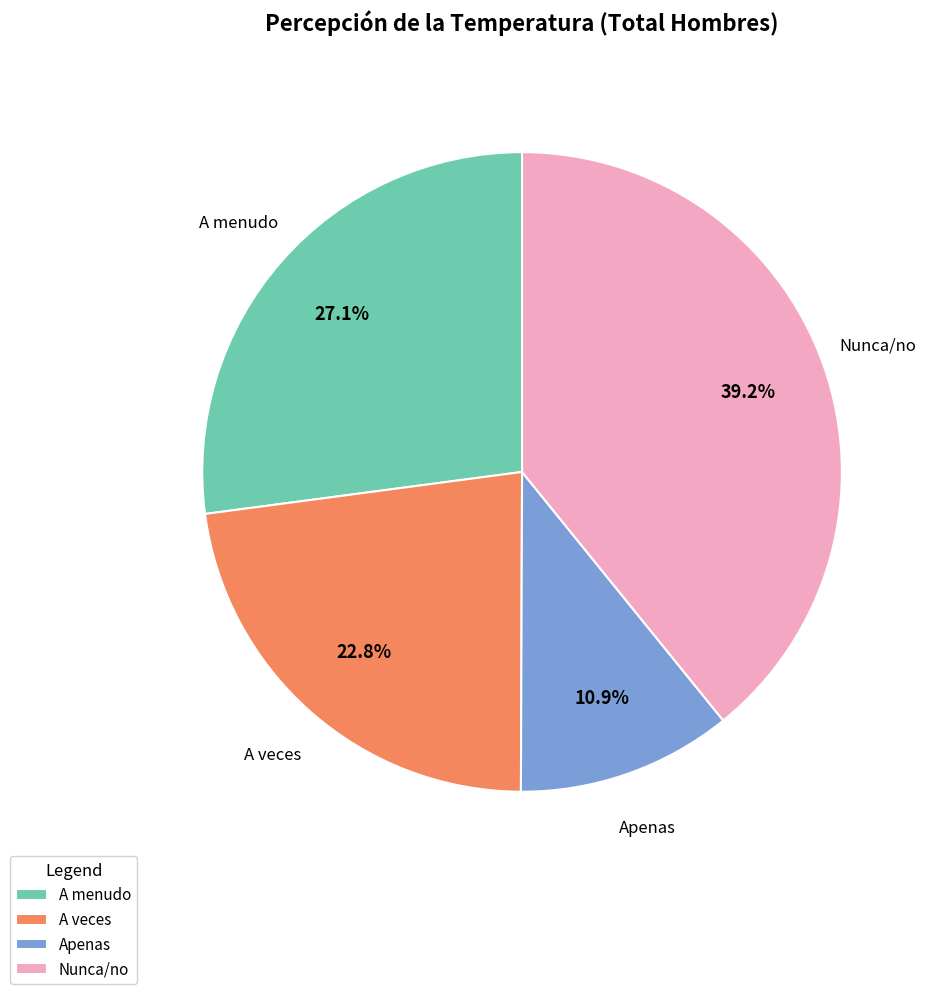

Is it true that A menudo is 27% of the pie?

True